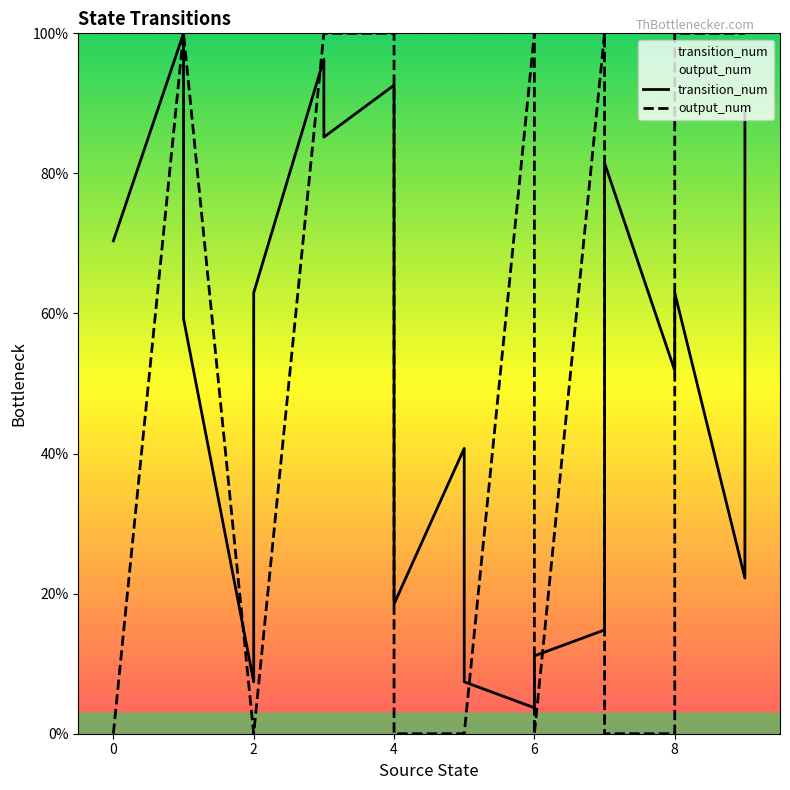

What are all the series names shown in the legend?

transition_num, output_num